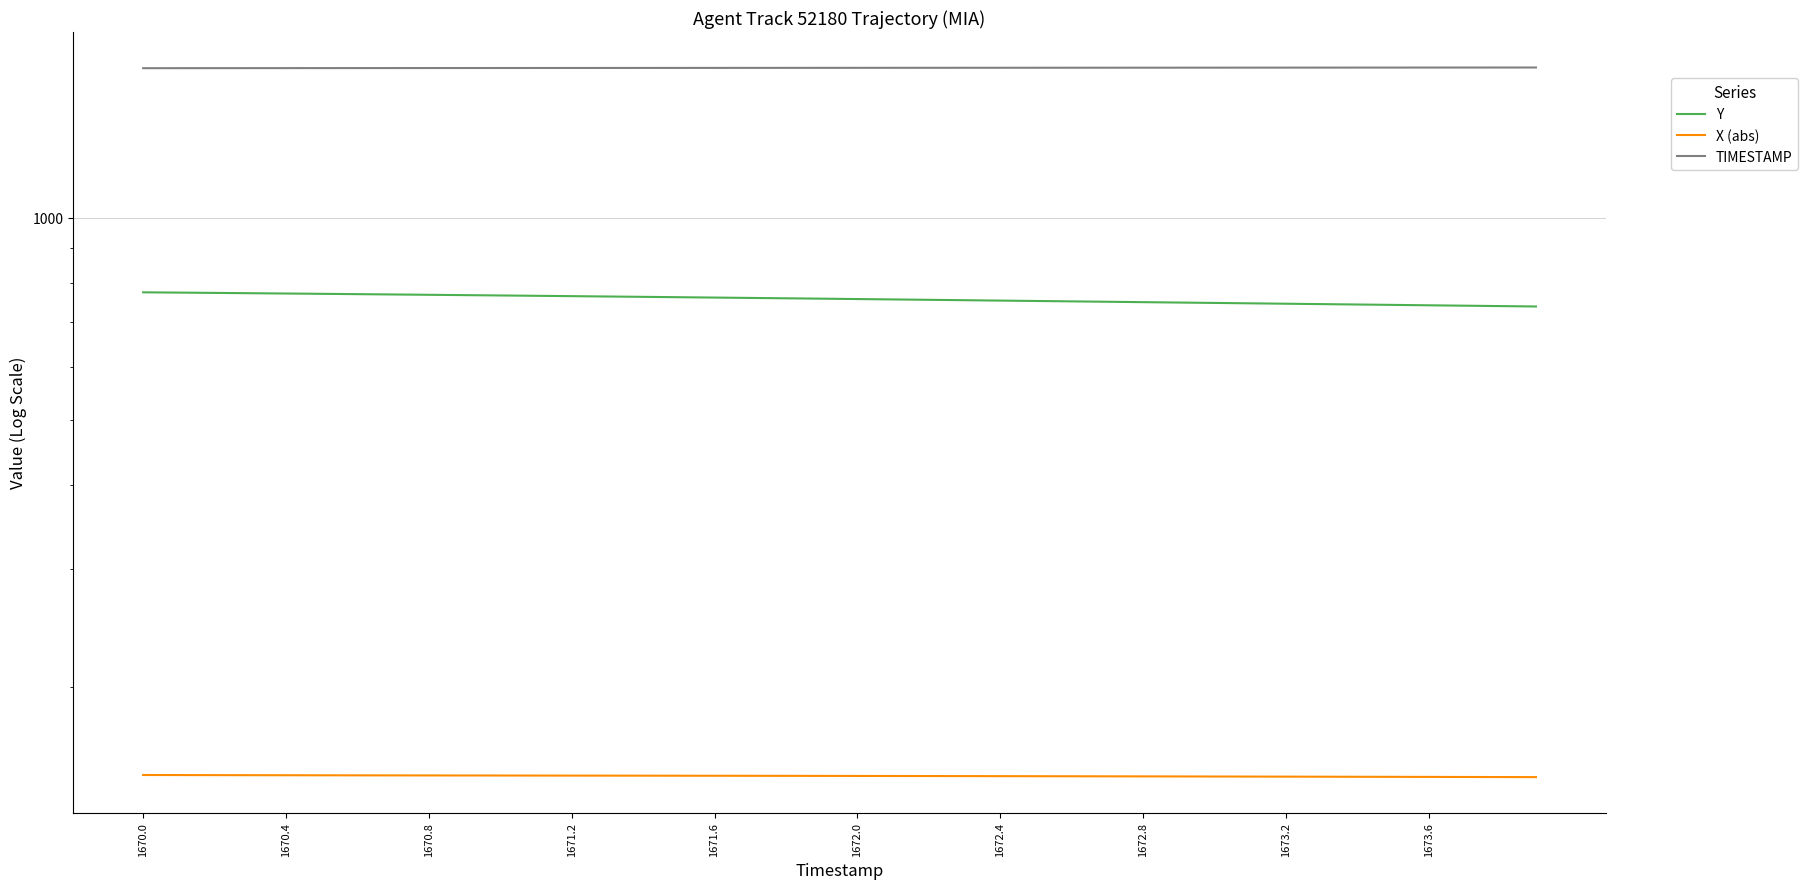

What is the label of the 7th point from the right?

33